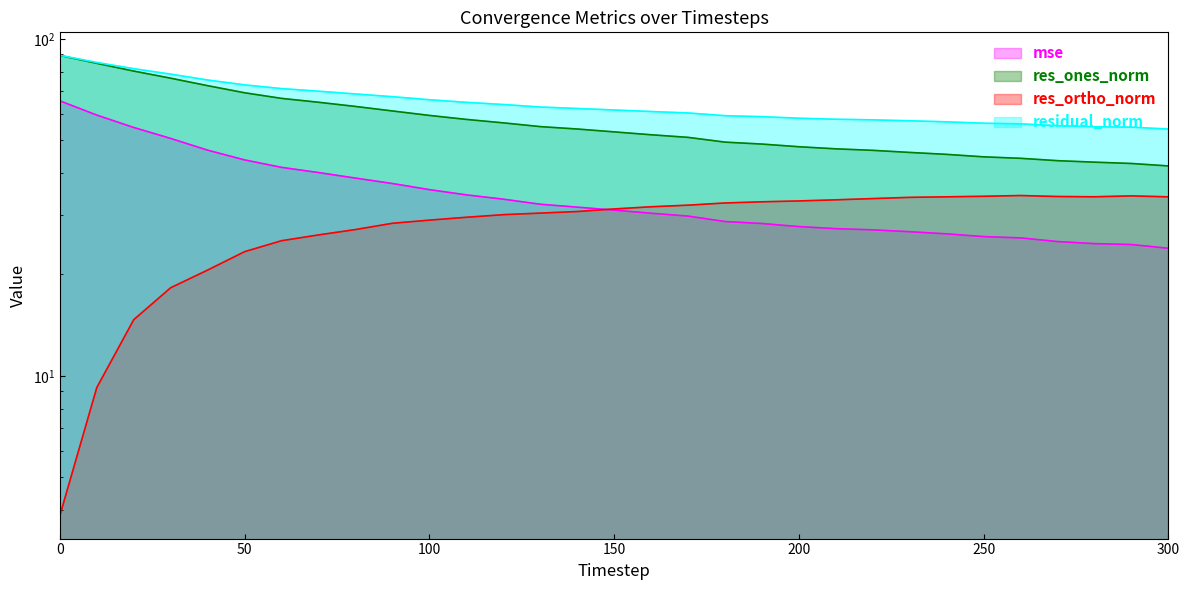

True or false: res_ones_norm has more than 2 interior local peaks.

False